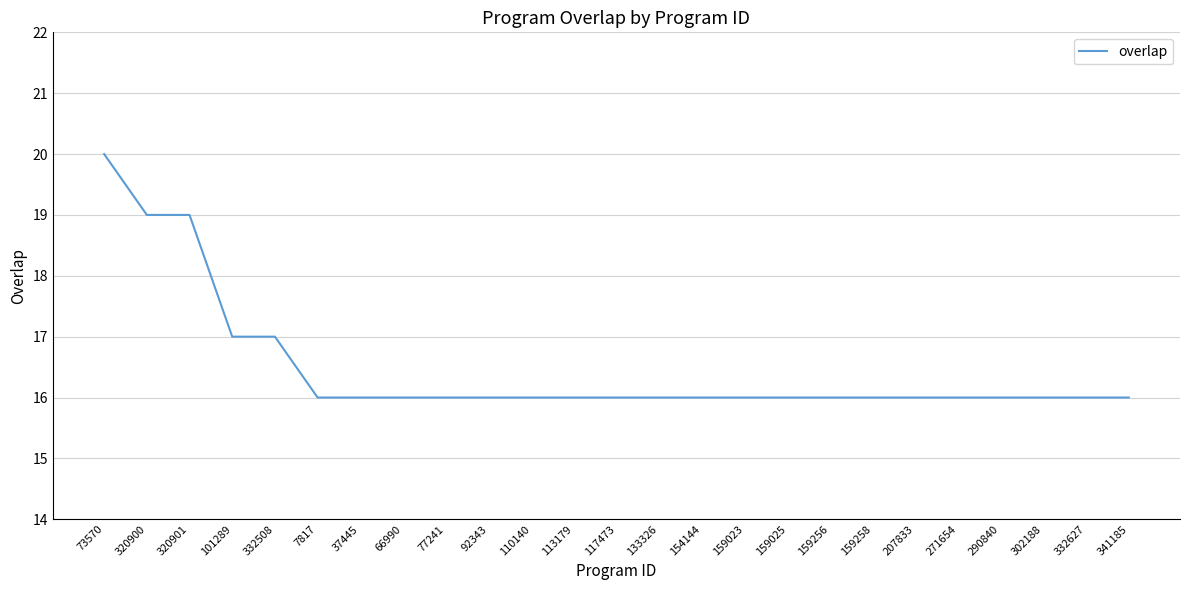

True or false: the data shows 16 at 133326.

True